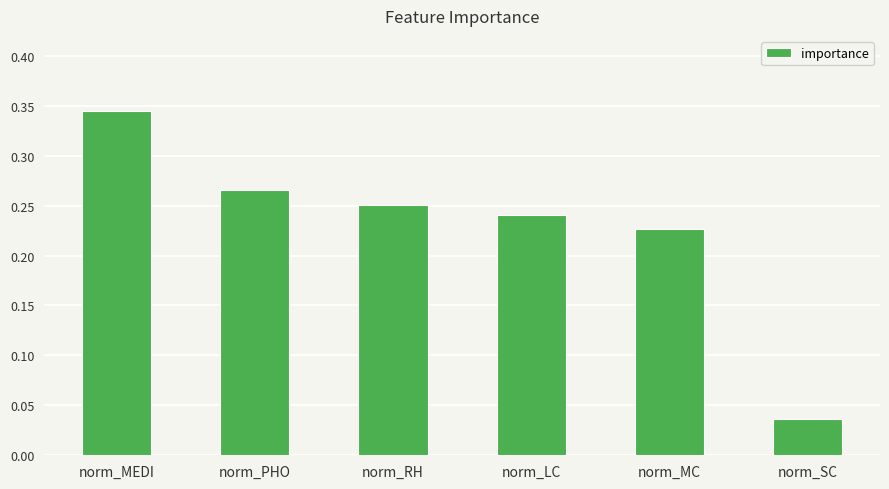

Does the chart contain stacked bars?

No